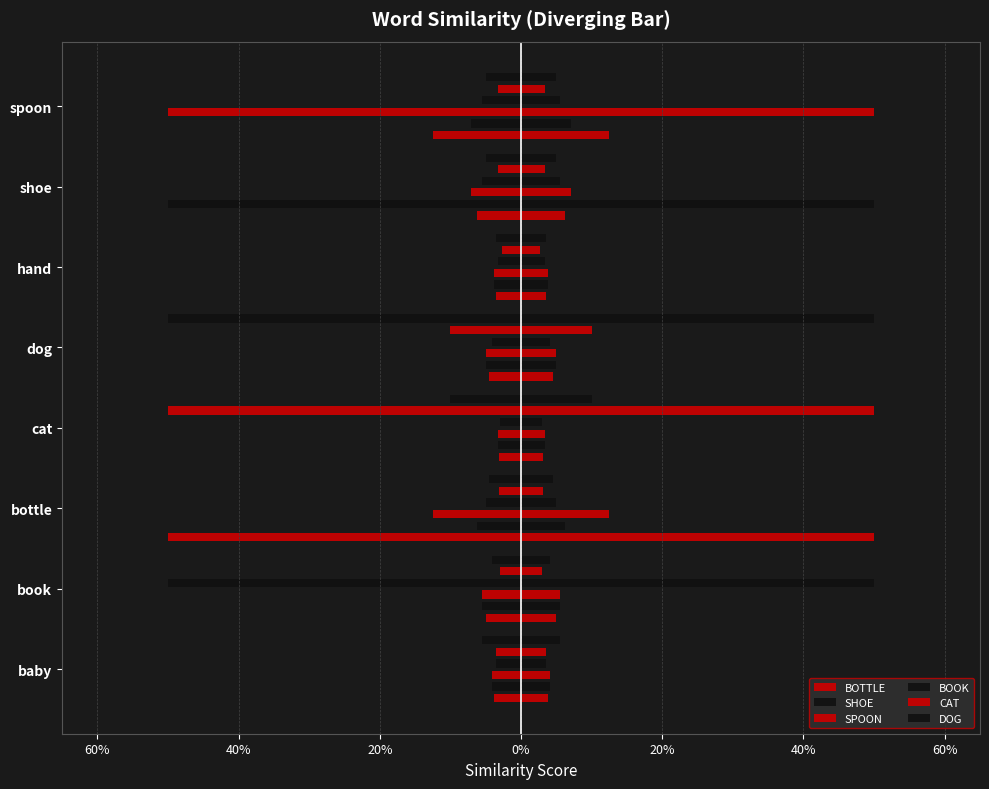

What is the label of the 2nd bar from the right?

shoe